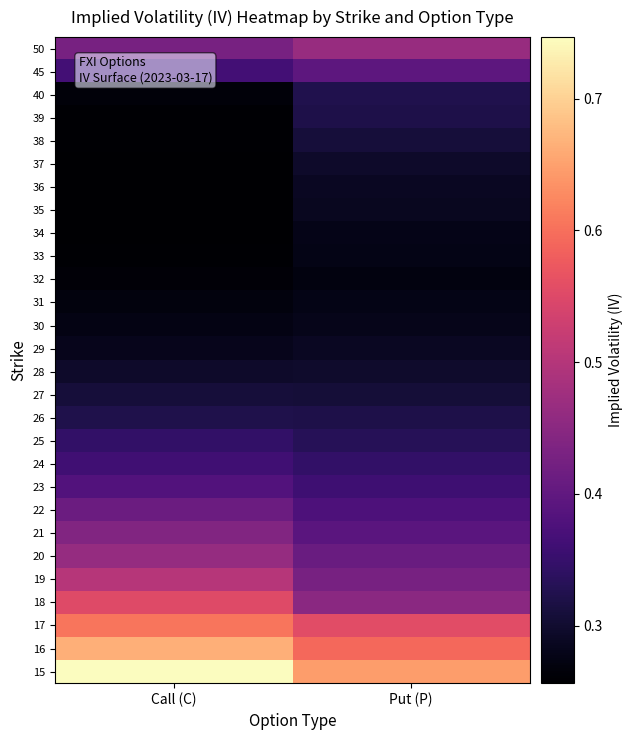

Rank the series at Put (P) from lowest to highest value.

32, 31, 33, 34, 30, 35, 29, 36, 37, 28, 27, 38, 26, 39, 40, 25, 24, 23, 22, 21, 45, 20, 19, 18, 50, 17, 16, 15